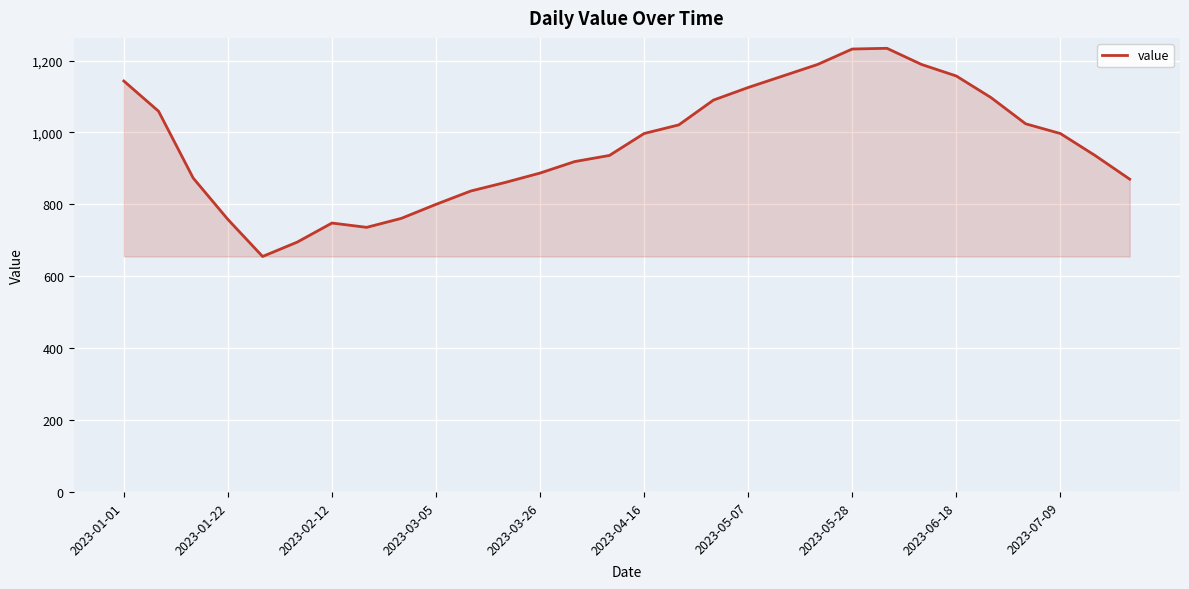

What is the minimum value shown in the chart?

655